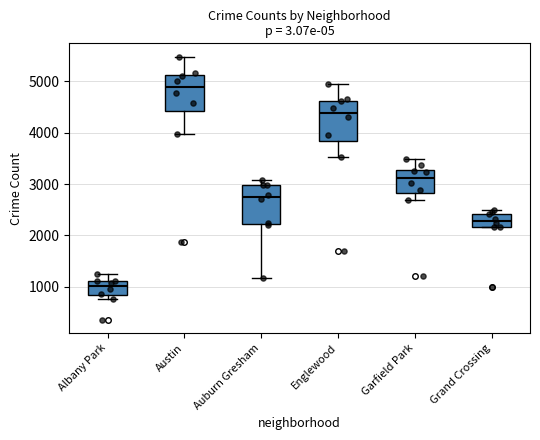

Reading left to right, transcribe this box plot: for each box, give where its median line is, the range the box spans, and where its two whiskers end, as read against the y-axis. The values are not printed on the chart, so give them approximately, as read against the axis.

Albany Park: median 1000, box 800 to 1100, whiskers 800 (just below the box's lower edge) to 1300
Austin: median 4900, box 4400 to 5100, whiskers 4000 to 5500
Auburn Gresham: median 2700, box 2200 to 3000, whiskers 1200 to 3100
Englewood: median 4400, box 3800 to 4600, whiskers 3500 to 4900
Garfield Park: median 3100, box 2800 to 3300, whiskers 2700 to 3500
Grand Crossing: median 2300, box 2200 to 2400, whiskers 2200 to 2500